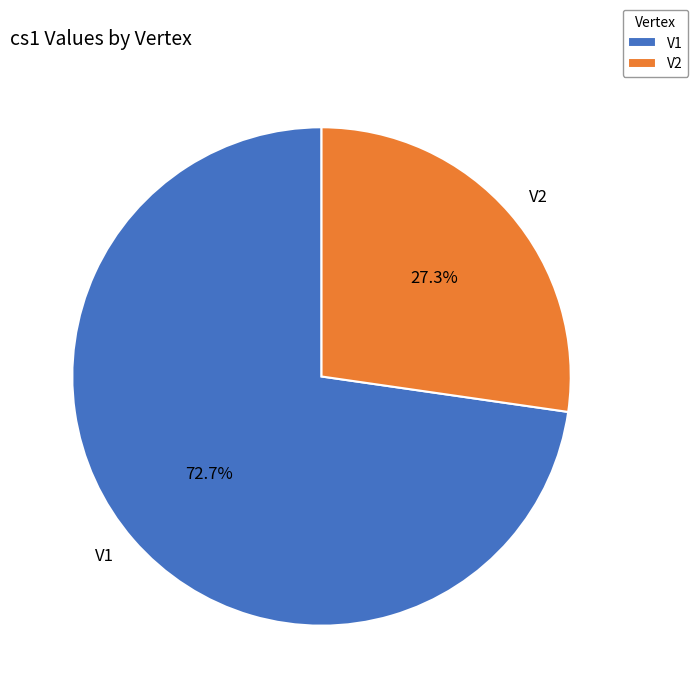

To the nearest percent, what percentage of the pie is V1?

73%